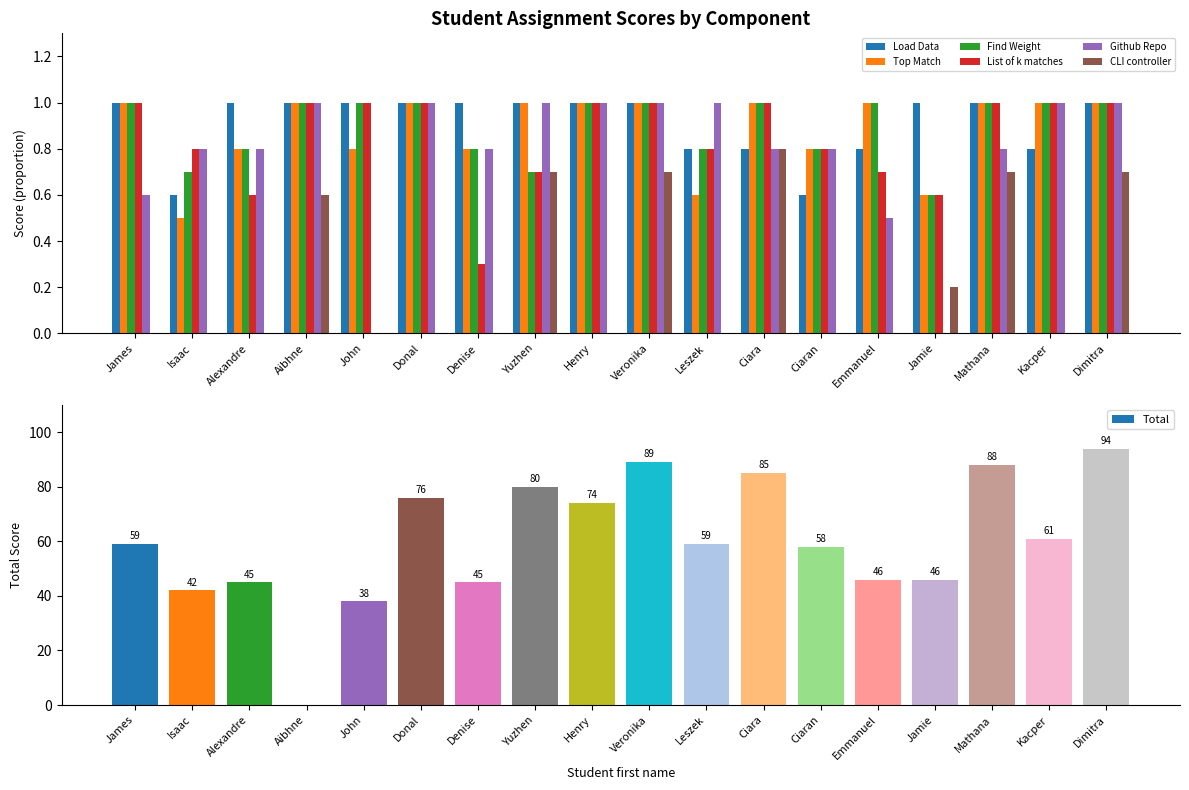

What is the sum of all List of k matches values?

15.3